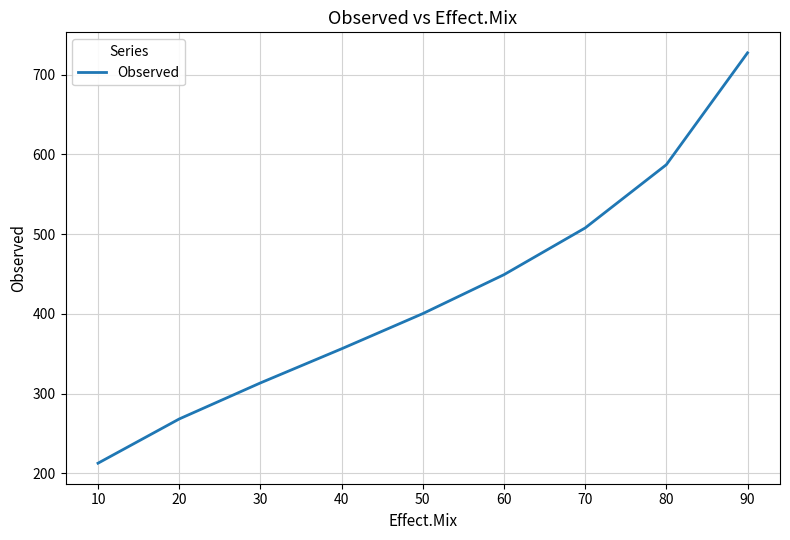

True or false: the data shows 313.4 at 30.

True